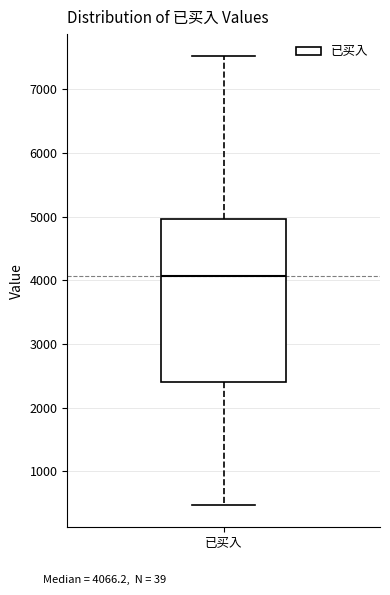

Where is the lower edge of the box for 已买入 on the y-axis? The values are not printed on the chart, so give them approximately, as read against the axis.

2400